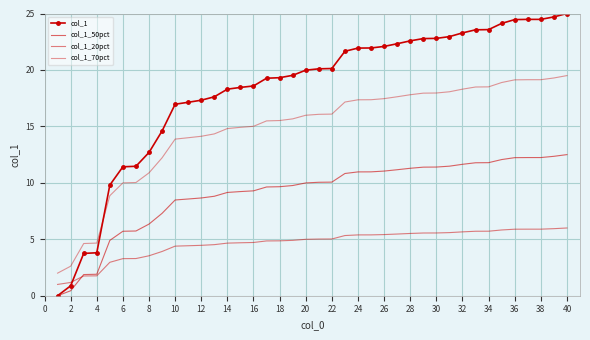

True or false: col_1_50pct and col_1_70pct intersect in this chart.

False